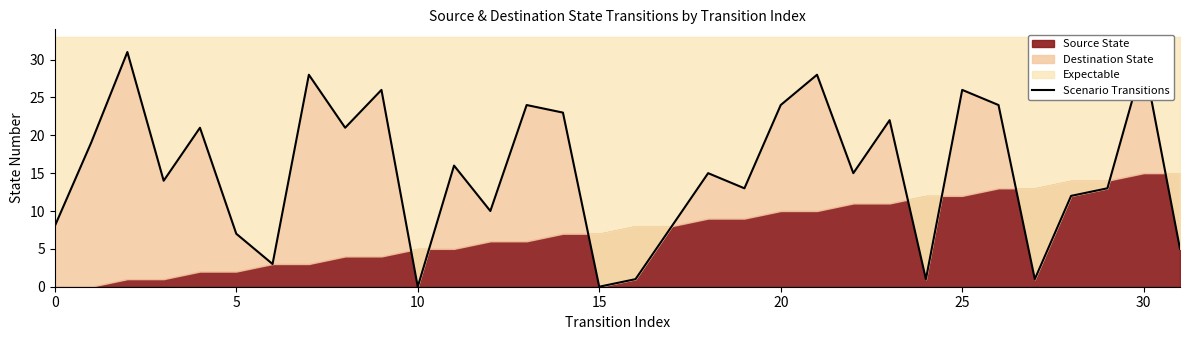

Does the chart display data point markers on the line(s)?

No